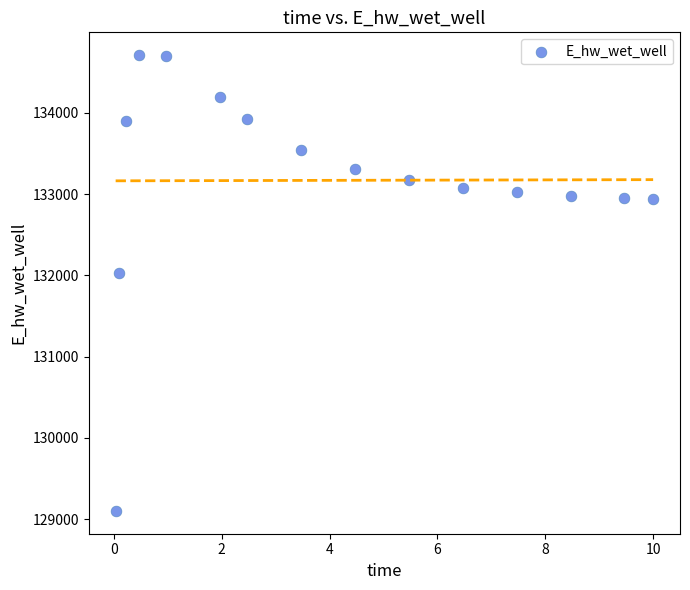

What Y value in the scatter plot is closest to 131906?

132028.7